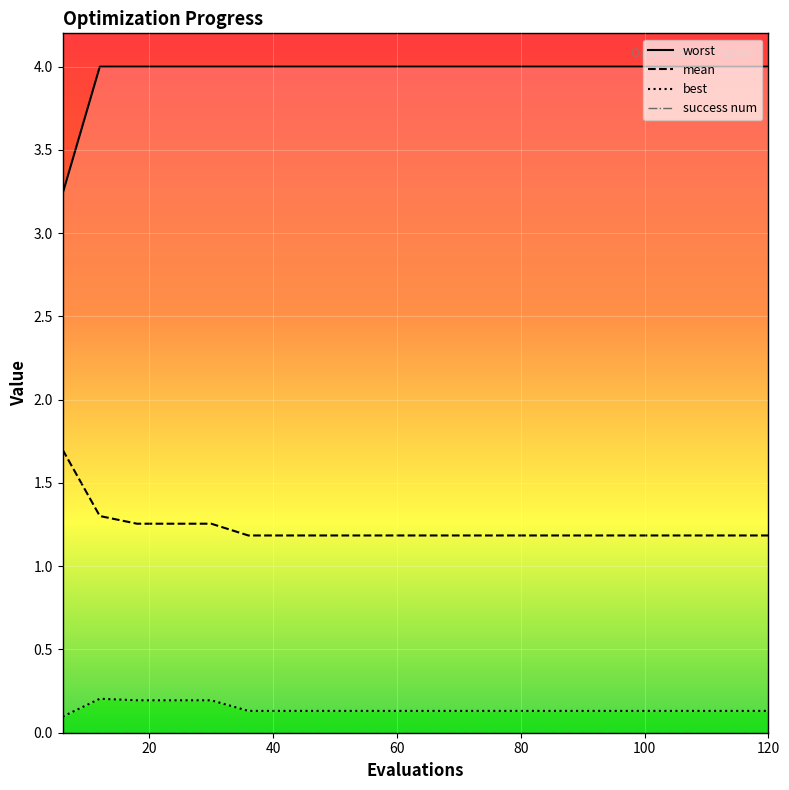

Reading left to right, list all the values displayed in this chart.

mean: 6=1.7	12=1.3	18=1.3	24=1.3	30=1.3	36=1.2	42=1.2	48=1.2	54=1.2	60=1.2	66=1.2	72=1.2	78=1.2	84=1.2	90=1.2	96=1.2	102=1.2	108=1.2	114=1.2	120=1.2
best: 6=0.1	12=0.2	18=0.2	24=0.2	30=0.2	36=0.1	42=0.1	48=0.1	54=0.1	60=0.1	66=0.1	72=0.1	78=0.1	84=0.1	90=0.1	96=0.1	102=0.1	108=0.1	114=0.1	120=0.1
worst: 6=3.2	12=4.0	18=4.0	24=4.0	30=4.0	36=4.0	42=4.0	48=4.0	54=4.0	60=4.0	66=4.0	72=4.0	78=4.0	84=4.0	90=4.0	96=4.0	102=4.0	108=4.0	114=4.0	120=4.0